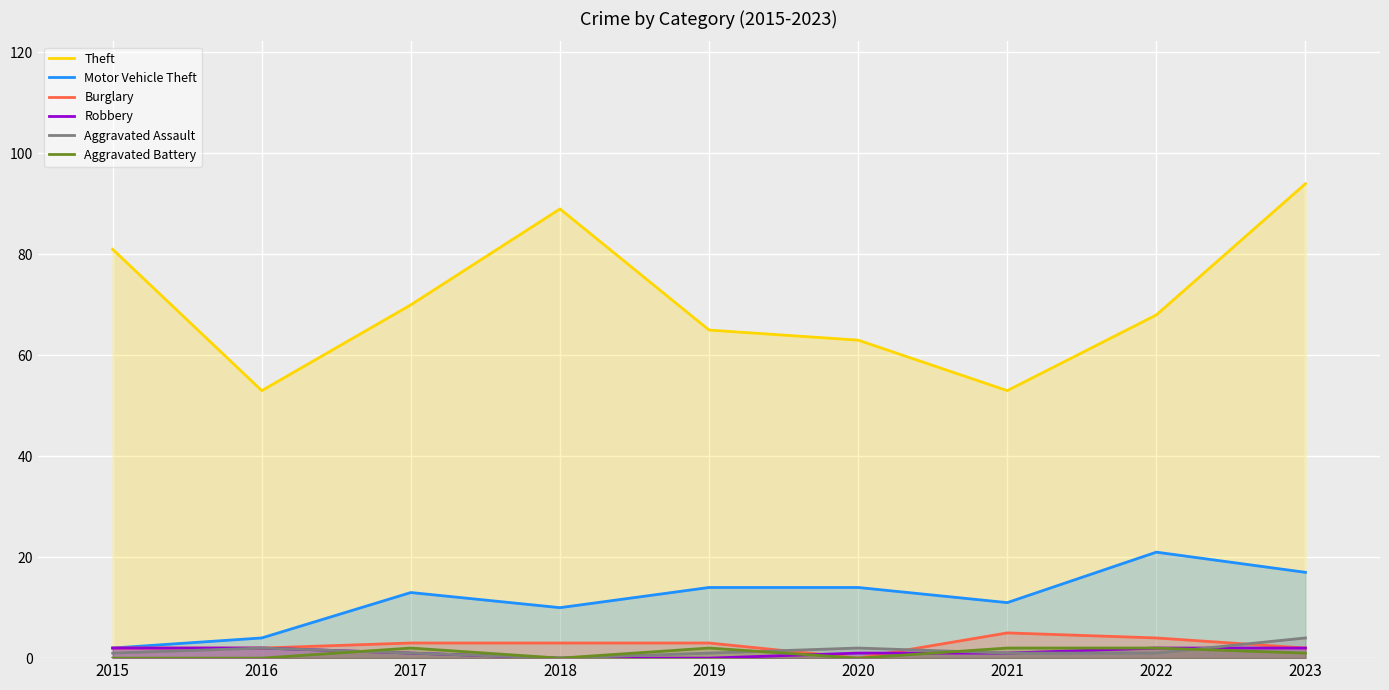

Which series has the largest total across all categories?

Theft